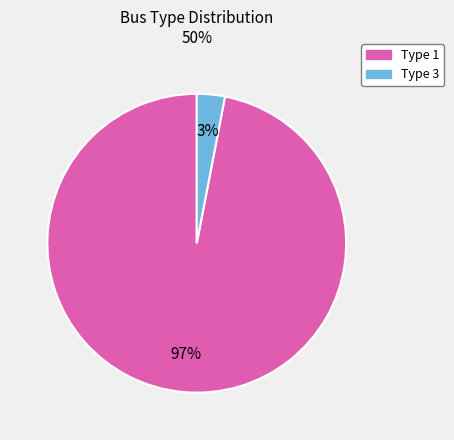

To the nearest percent, what is the average slice percentage?

50%